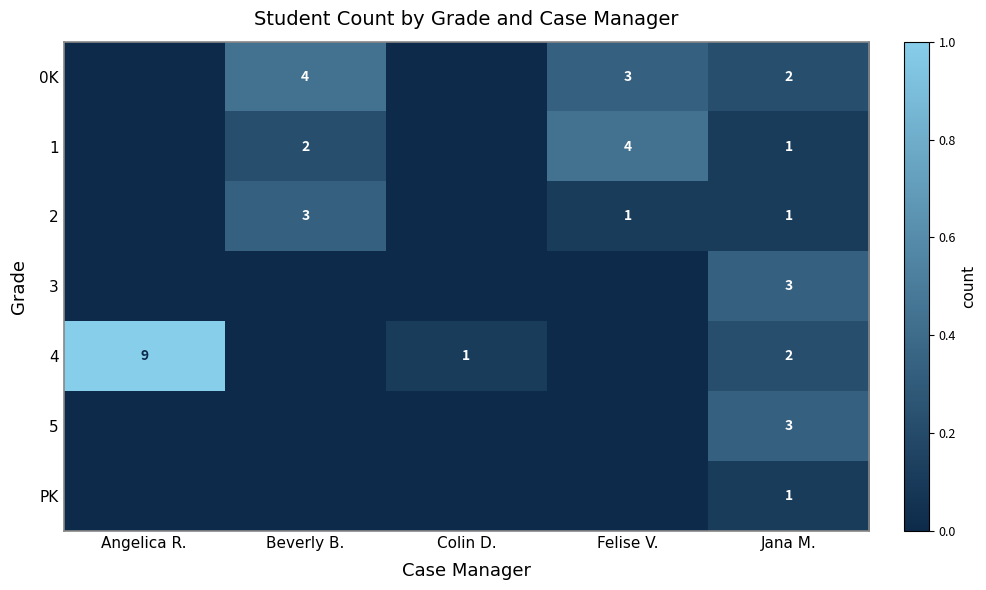

How many data points does each series have?

5